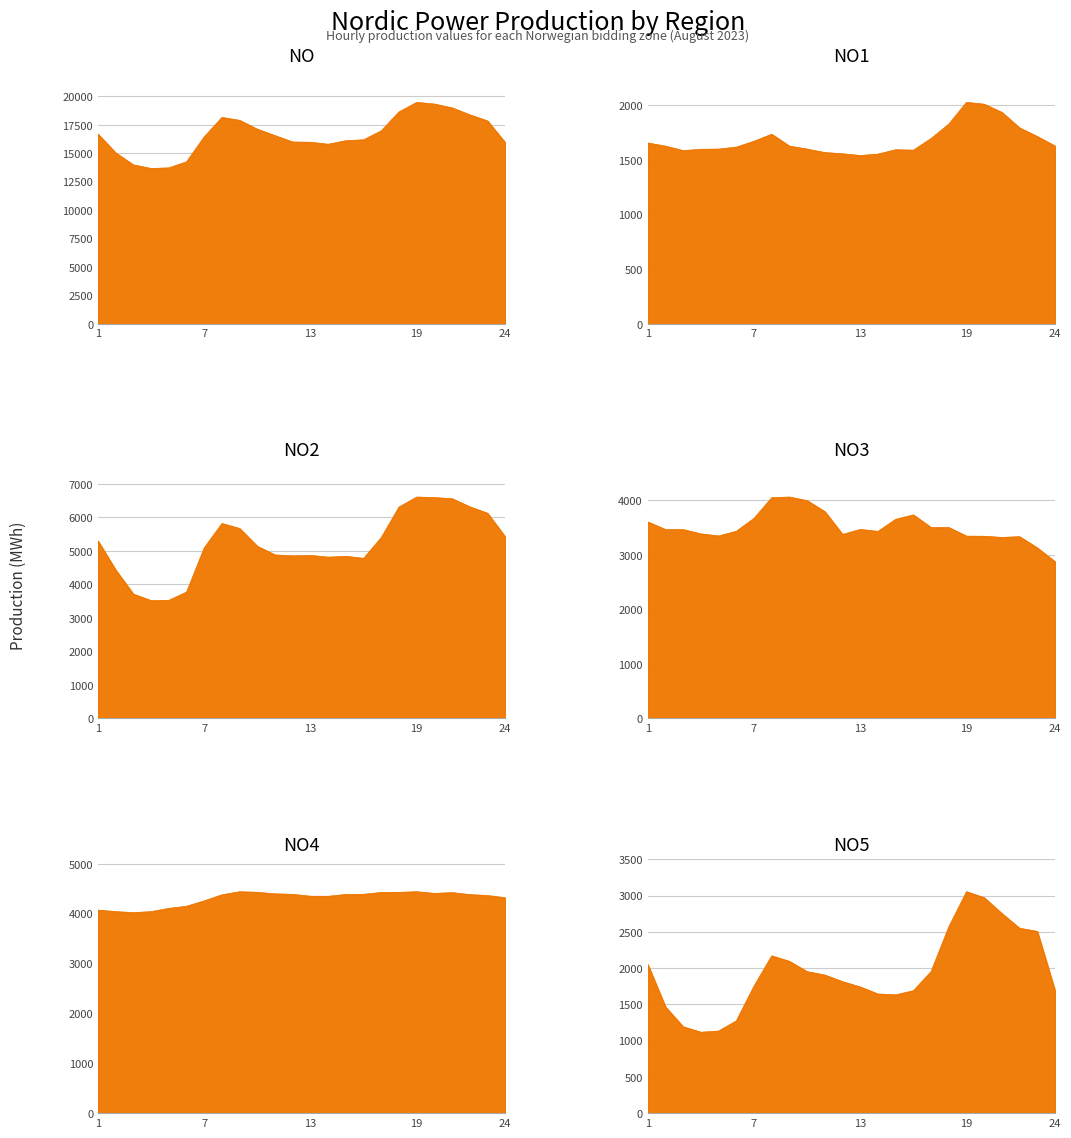

What is the greatest value displayed?

19472